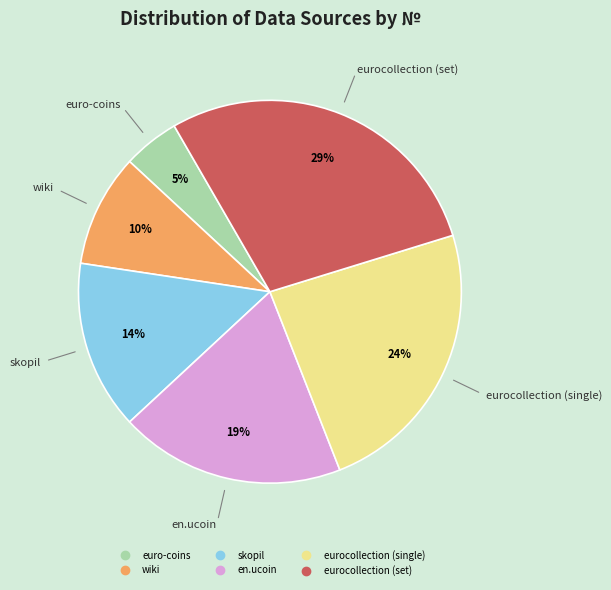

Which has a higher value, euro-coins or wiki?

wiki